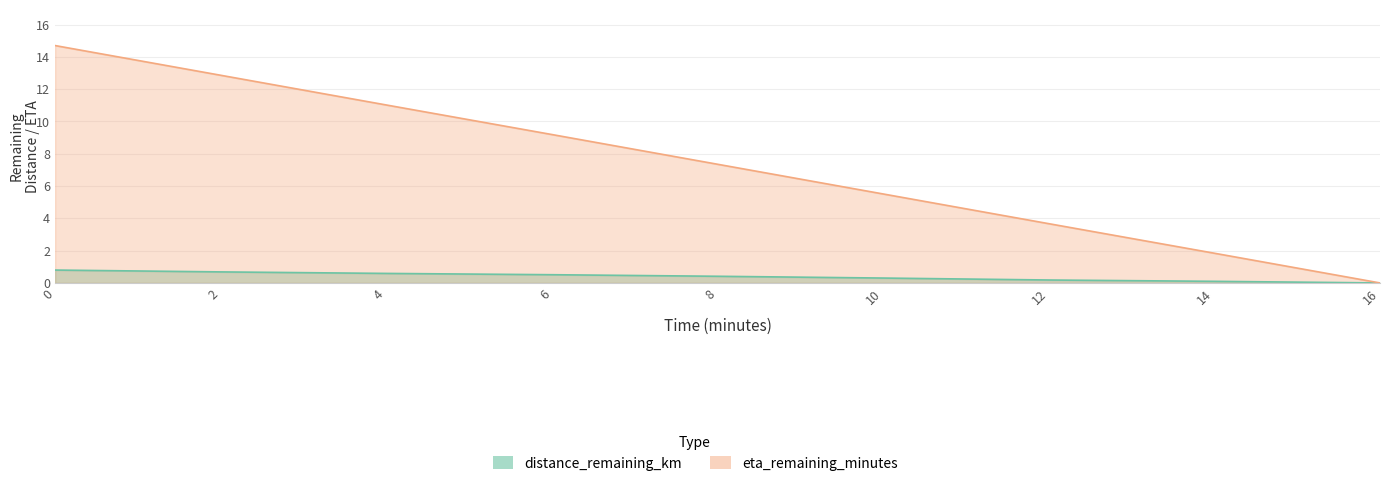

True or false: eta_remaining_minutes has a value of 14.0 at 6.0.

False